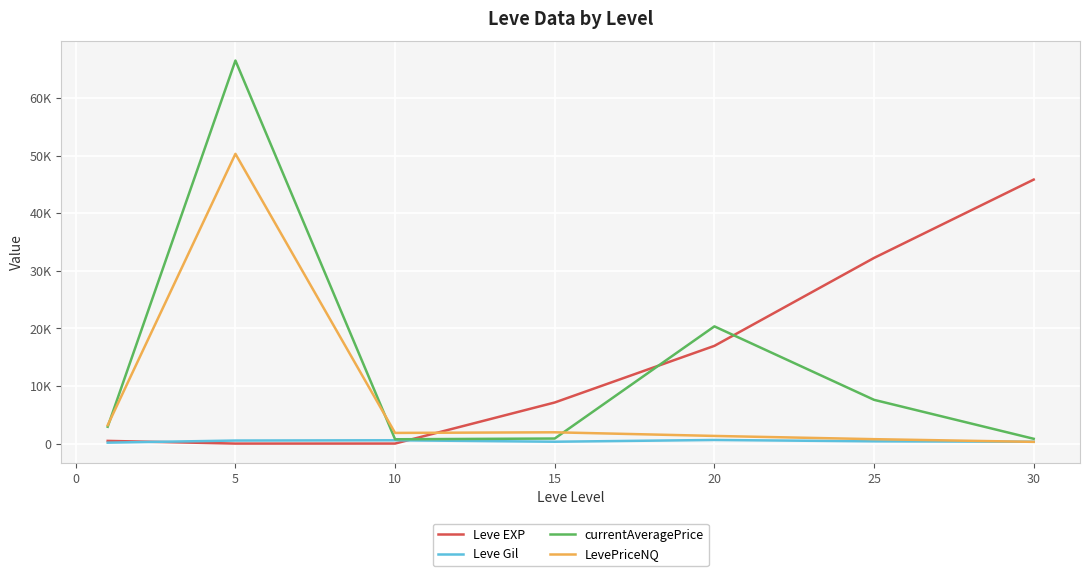

Is this an area chart (filled region under the line)?

No